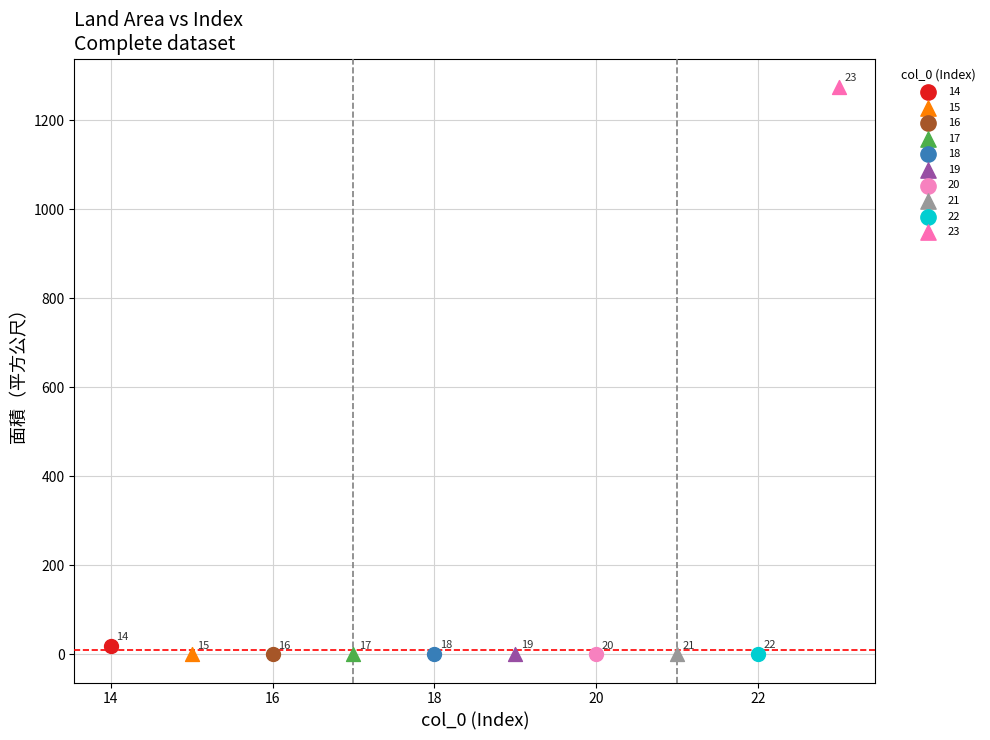

What are all the series names shown in the legend?

14, 15, 16, 17, 18, 19, 20, 21, 22, 23